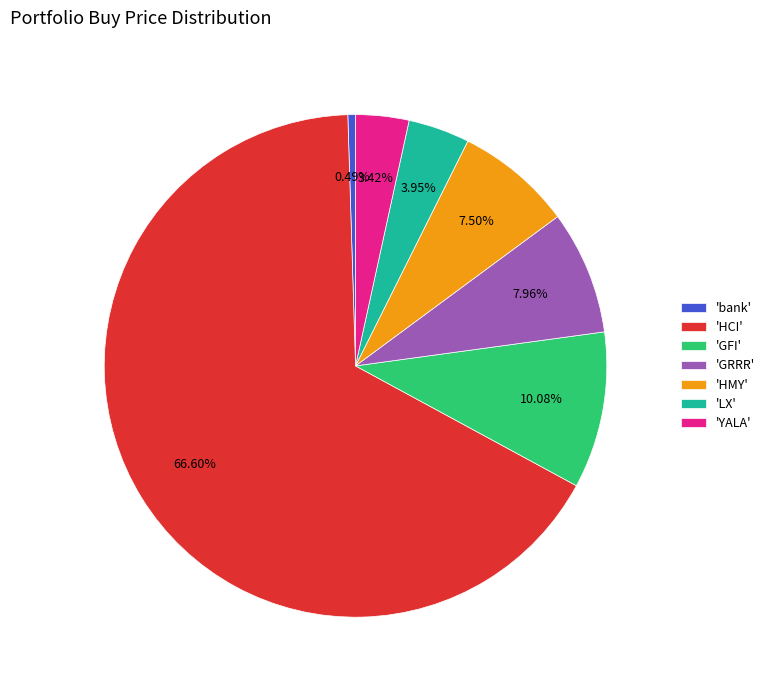

Is there any slice that represents more than half of the pie?

Yes